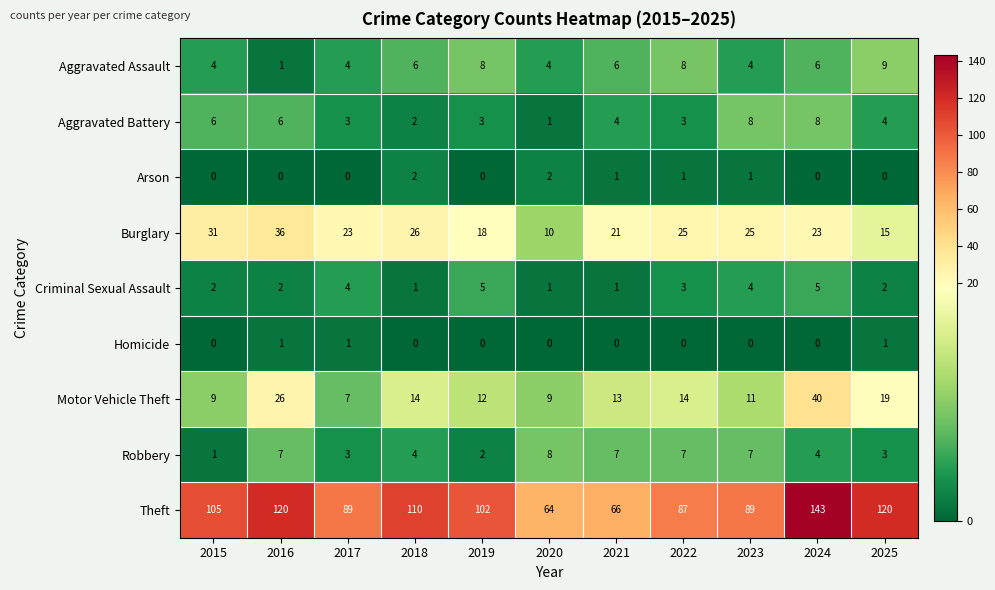

What is the sum of the Aggravated Battery values at 2025 and 2023?

12